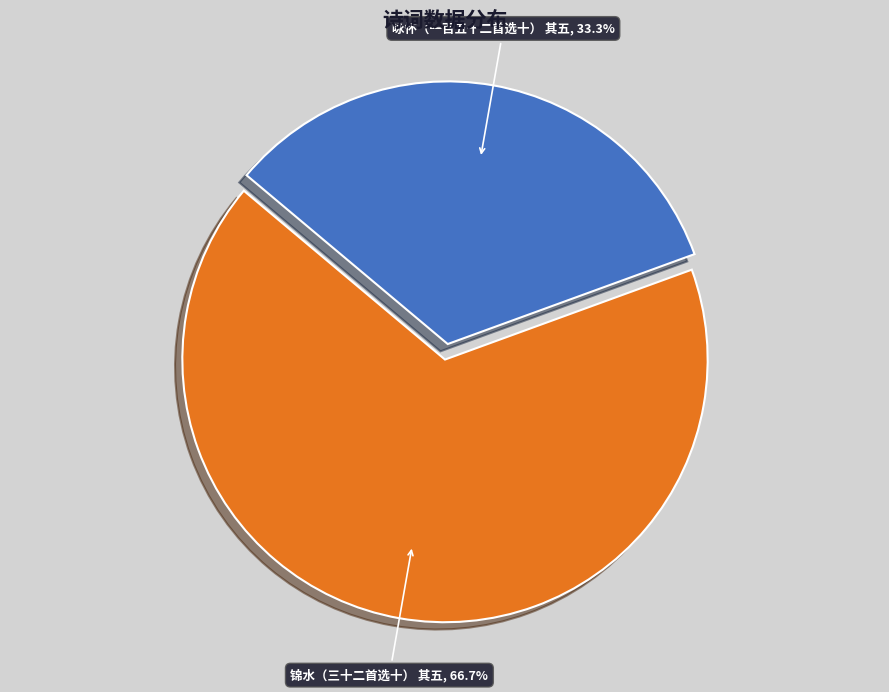

Is there any slice that represents more than half of the pie?

Yes